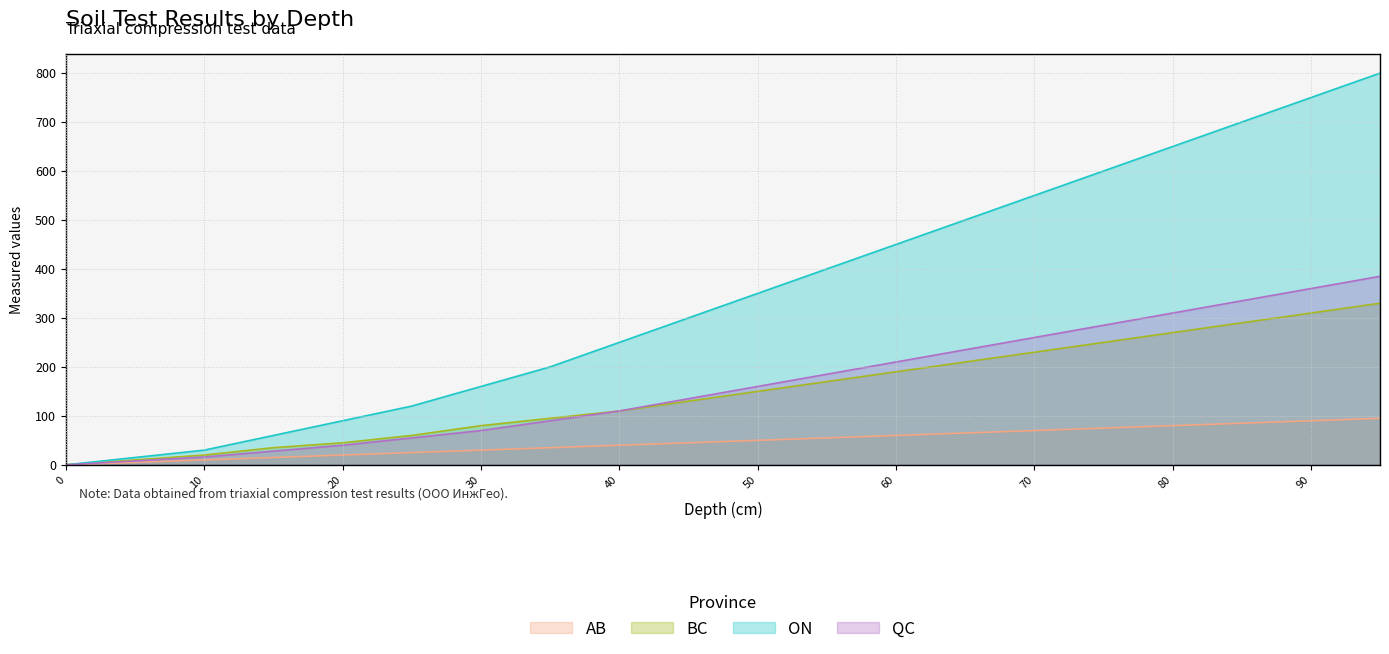

At which category is the sum across all series the highest?

95